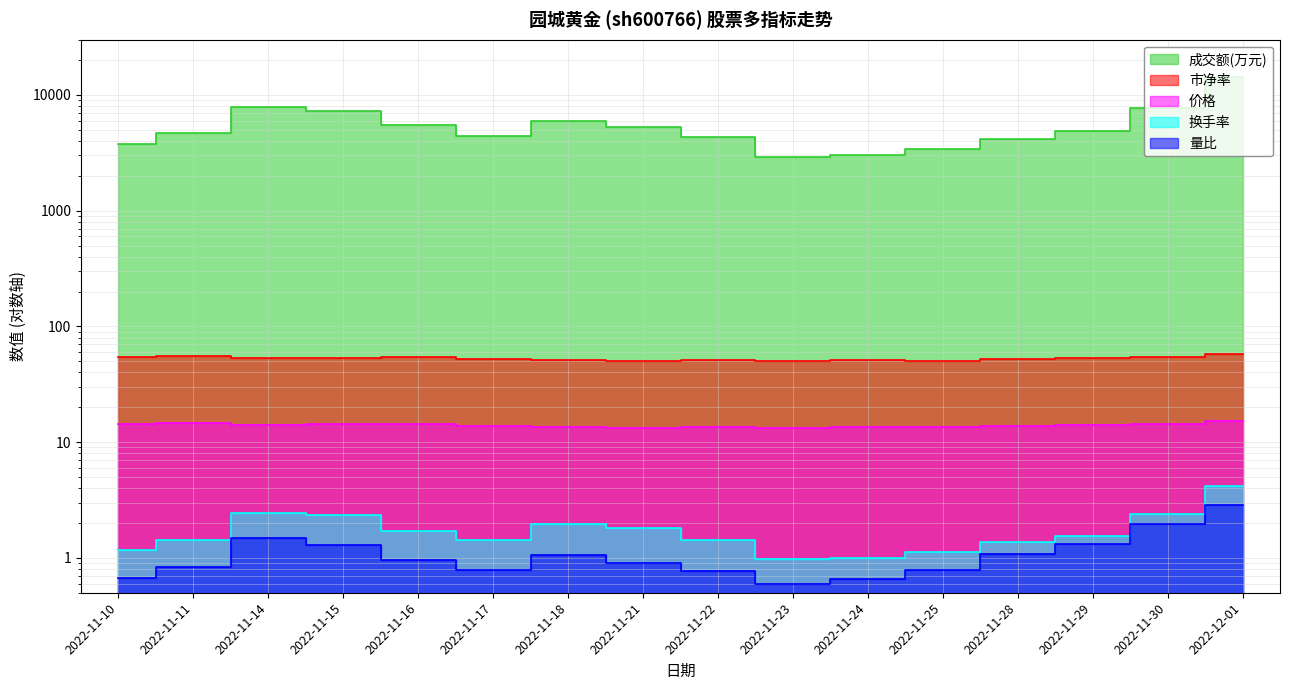

At which label does 量比 reach its peak?

2022-12-01